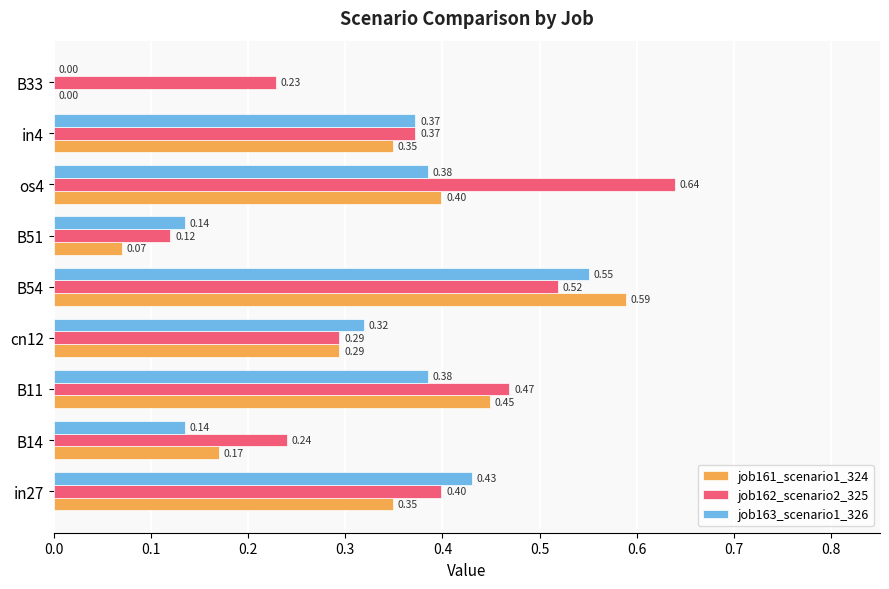

Which series changed the most between B51 and B33?

job163_scenario1_326